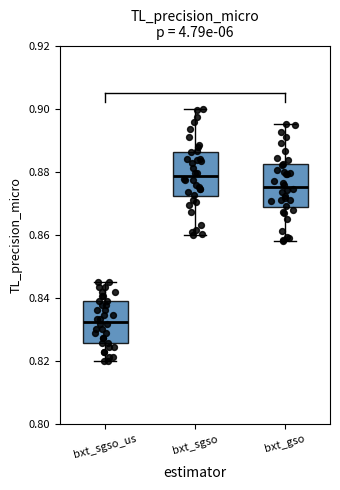

Which box's median line is the highest?

bxt_sgso